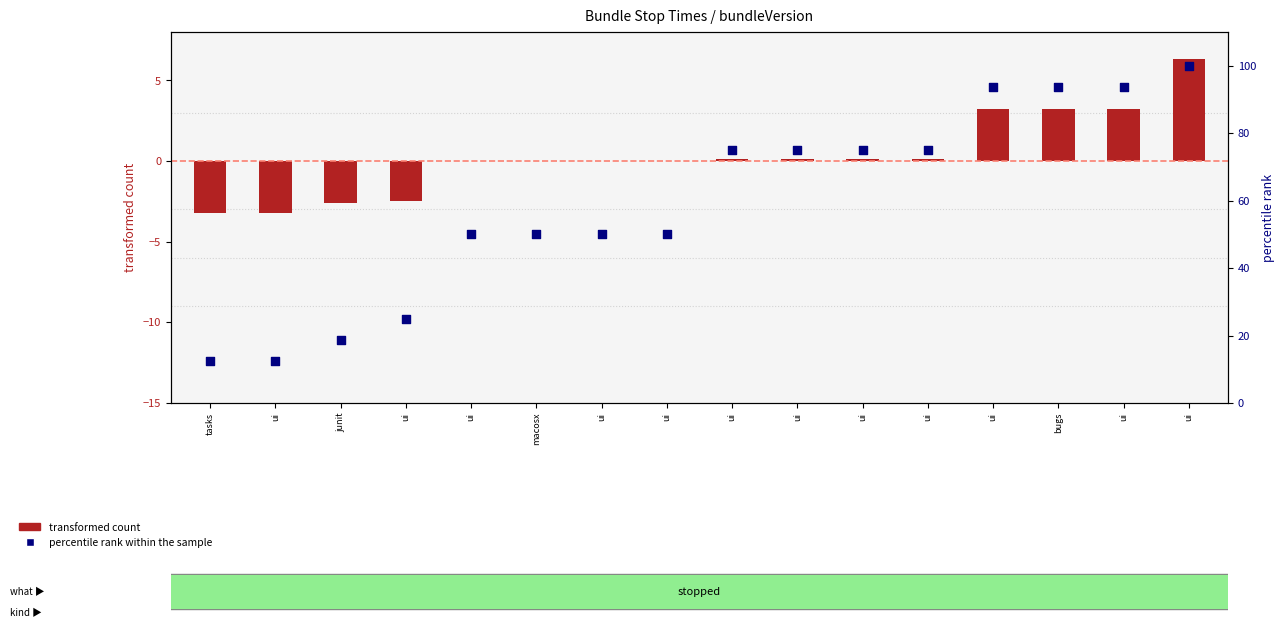

What is the total value across all series at ui?

9.3